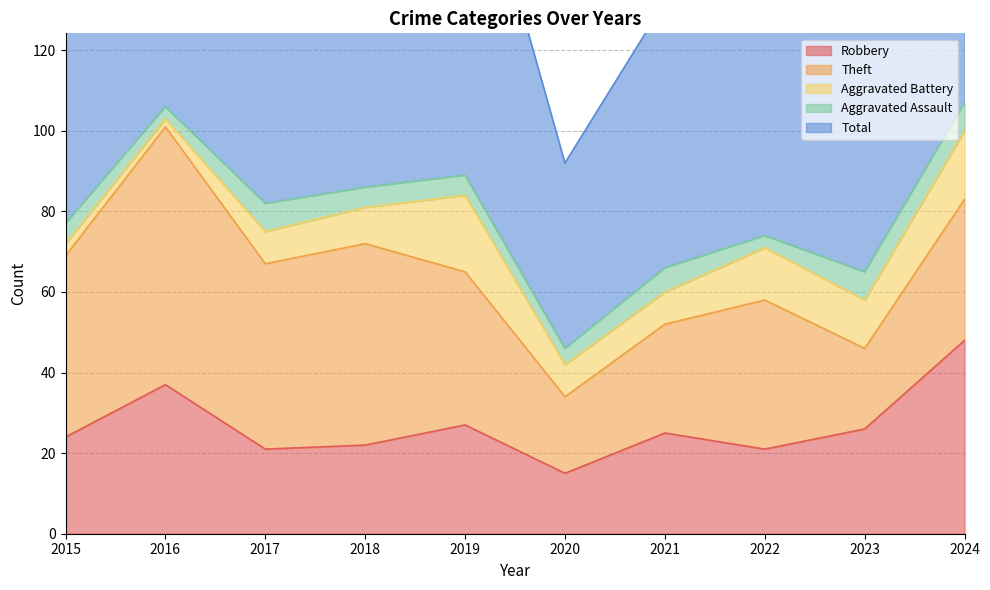

Is it true that Aggravated Assault equals 7 at 2024?

True